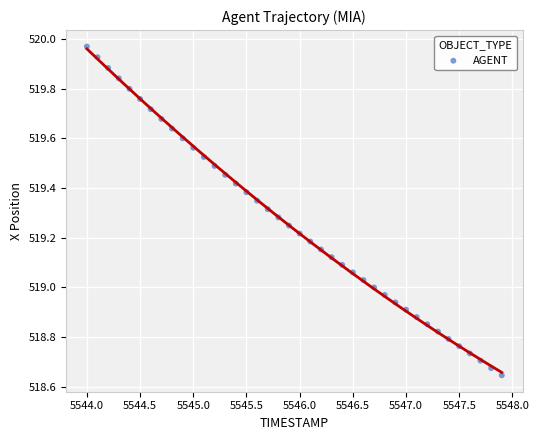

What is the range of Y values (max minus min)?

1.3